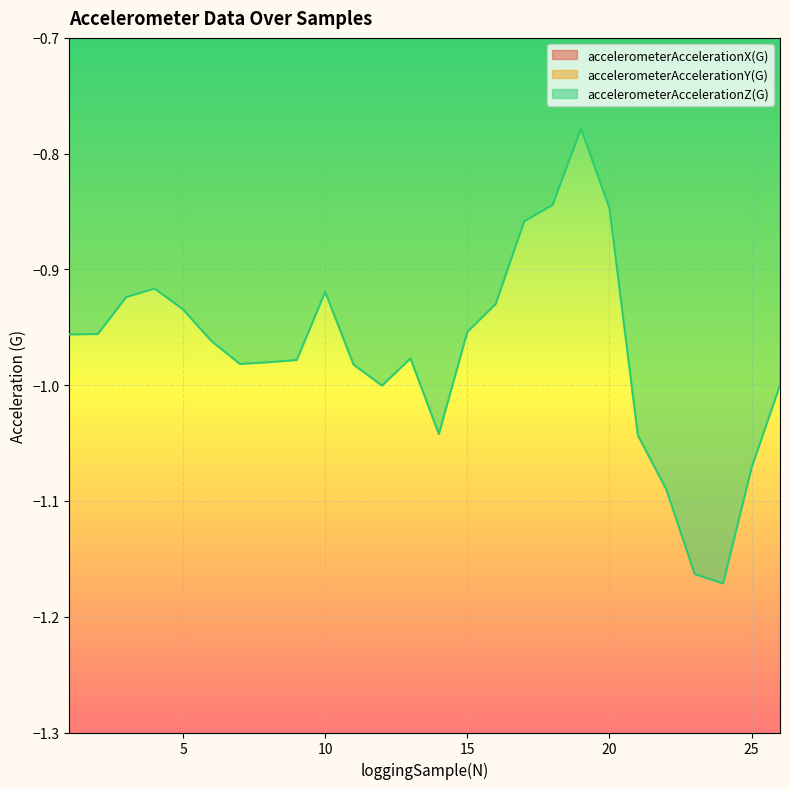

Reading right to left, transcribe all the data shown in this chart.

accelerometerAccelerationX(G): -0.1	-0.1	-0.1	-0.1	-0.1	-0.1	-0.0	-0.1	-0.2	-0.3	-0.2	-0.2	-0.1	-0.0	0.1	0.2	0.1	0.1	0.1	0.0	-0.2	-0.2	-0.3	-0.2	-0.1	-0.0
accelerometerAccelerationY(G): -0.2	-0.2	-0.2	-0.2	-0.2	-0.3	-0.2	-0.3	-0.3	-0.3	-0.3	-0.3	-0.3	-0.3	-0.3	-0.3	-0.3	-0.3	-0.3	-0.3	-0.3	-0.3	-0.3	-0.3	-0.4	-0.3
accelerometerAccelerationZ(G): -1.0	-1.1	-1.2	-1.2	-1.1	-1.0	-0.8	-0.8	-0.8	-0.9	-0.9	-1.0	-1.0	-1.0	-1.0	-1.0	-0.9	-1.0	-1.0	-1.0	-1.0	-0.9	-0.9	-0.9	-1.0	-1.0